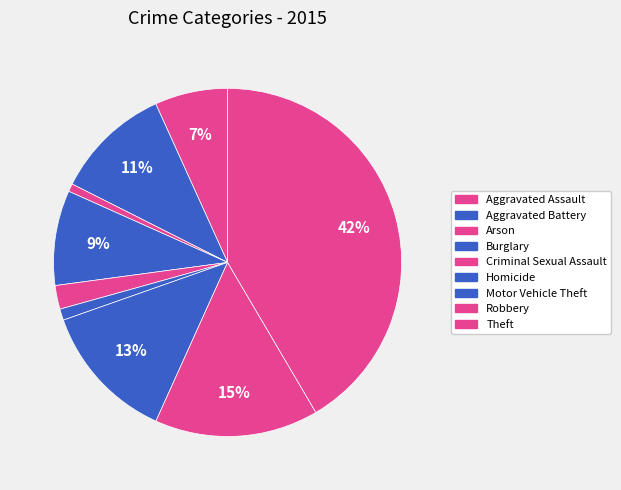

To the nearest percent, what is the average slice percentage?

11%